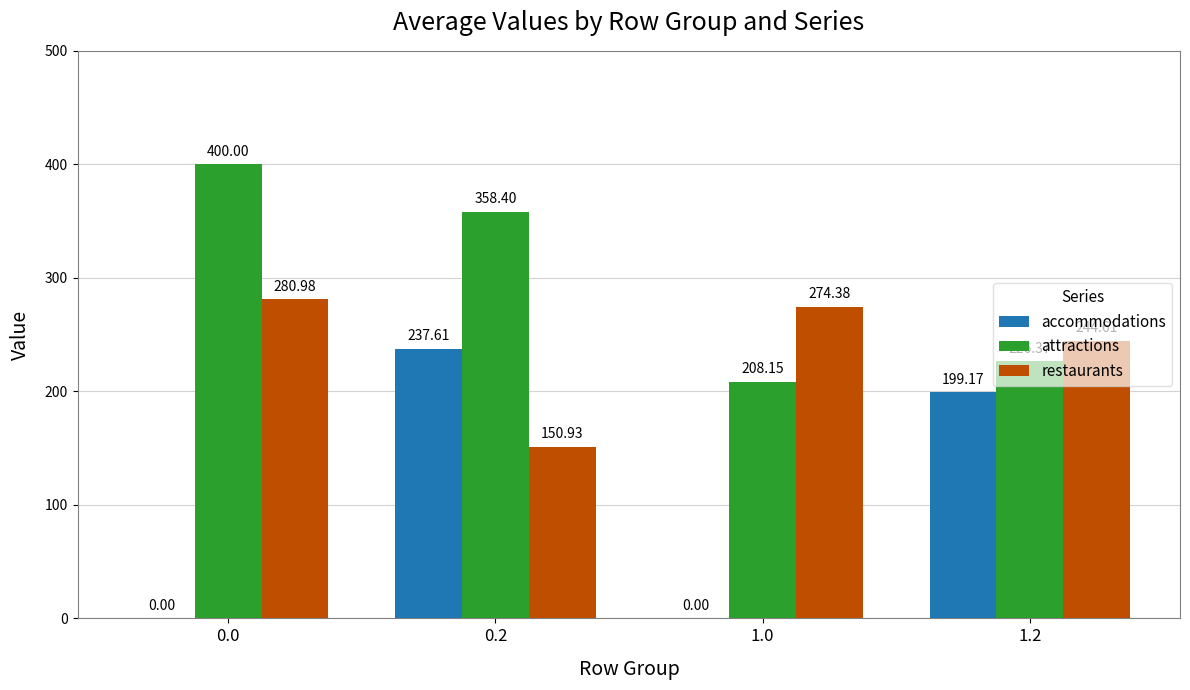

Which series has the largest total across all categories?

attractions